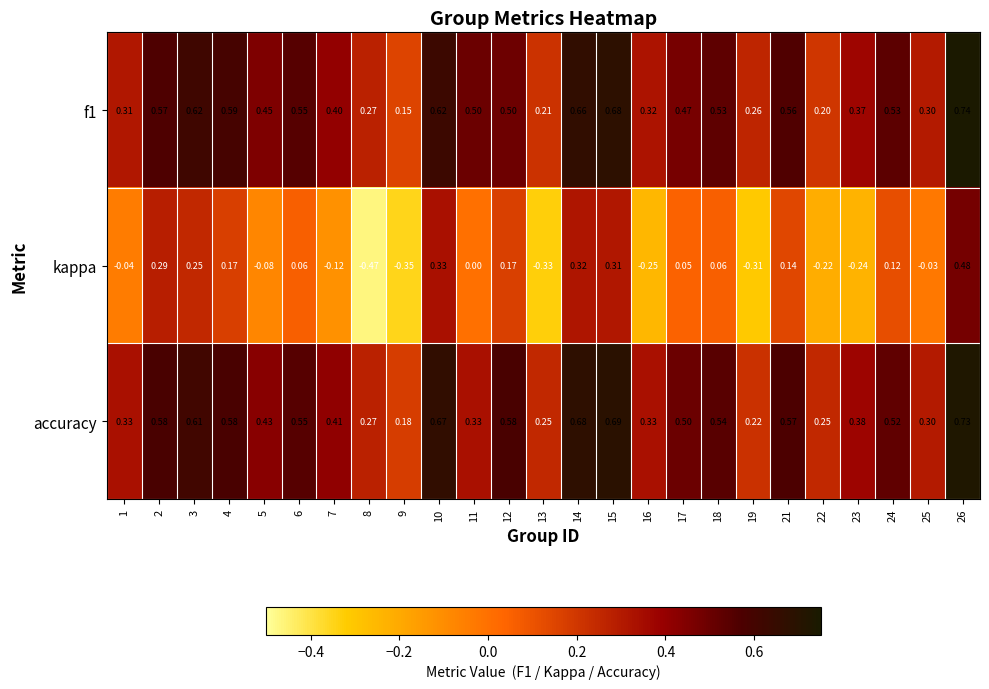

What is the total value across all series at 17?

1.0